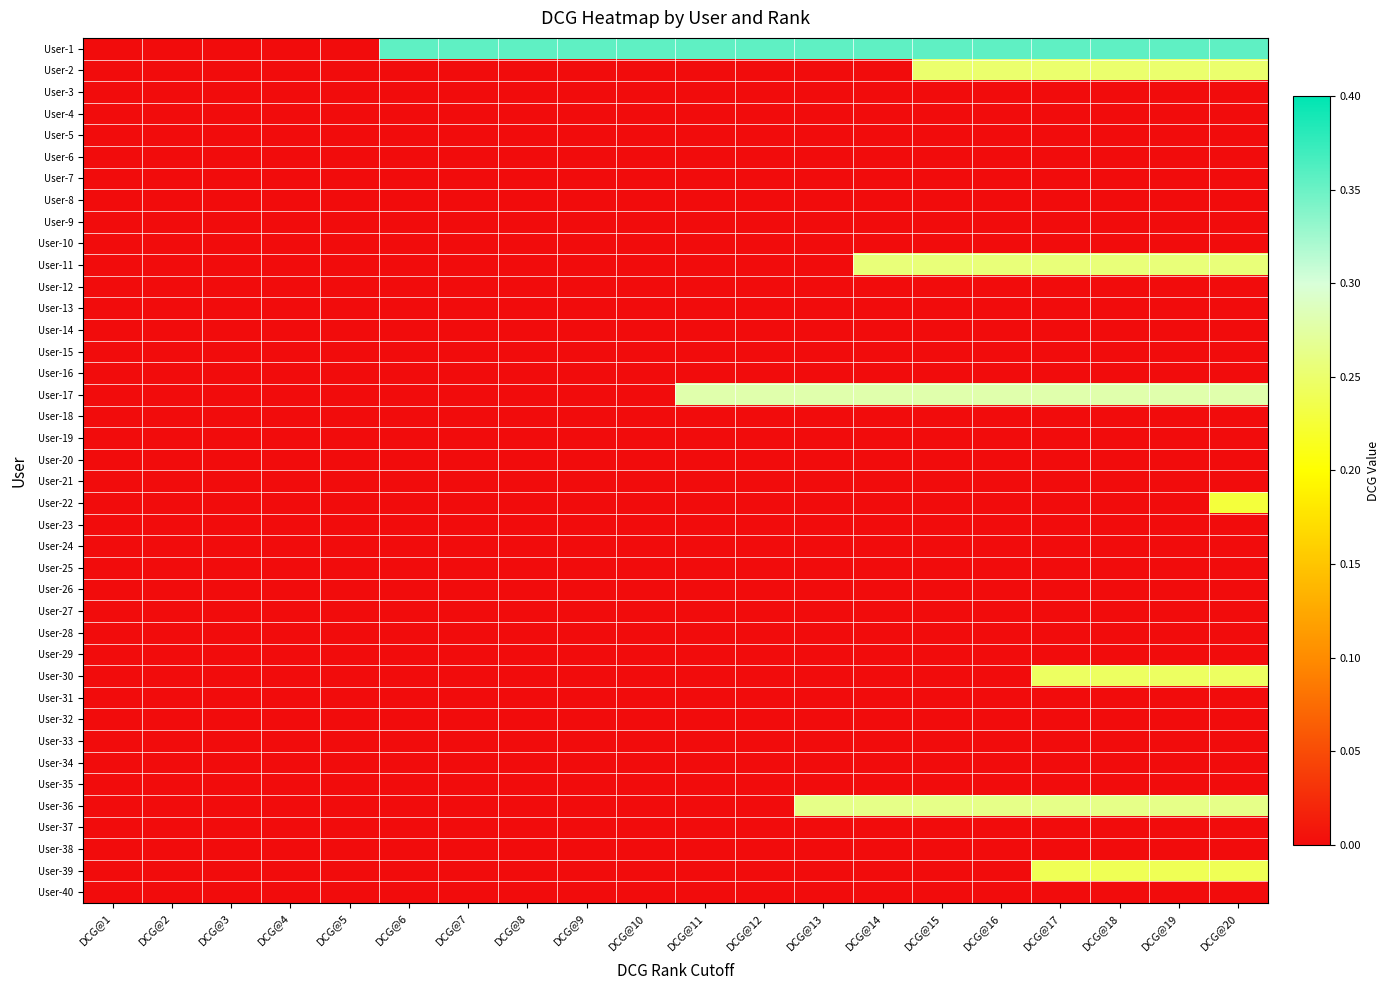

List the series in order of their peak value, lowest first.

User-3, User-4, User-5, User-6, User-7, User-8, User-9, User-10, User-12, User-13, User-14, User-15, User-16, User-18, User-19, User-20, User-21, User-23, User-24, User-25, User-26, User-27, User-28, User-29, User-31, User-32, User-33, User-34, User-35, User-37, User-38, User-40, User-22, User-39, User-30, User-2, User-11, User-36, User-17, User-1